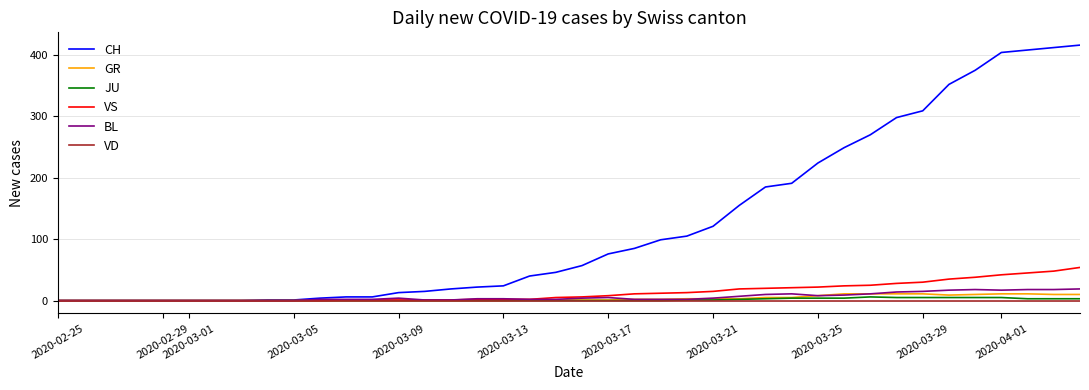

Which series has the largest range (max minus min)?

CH